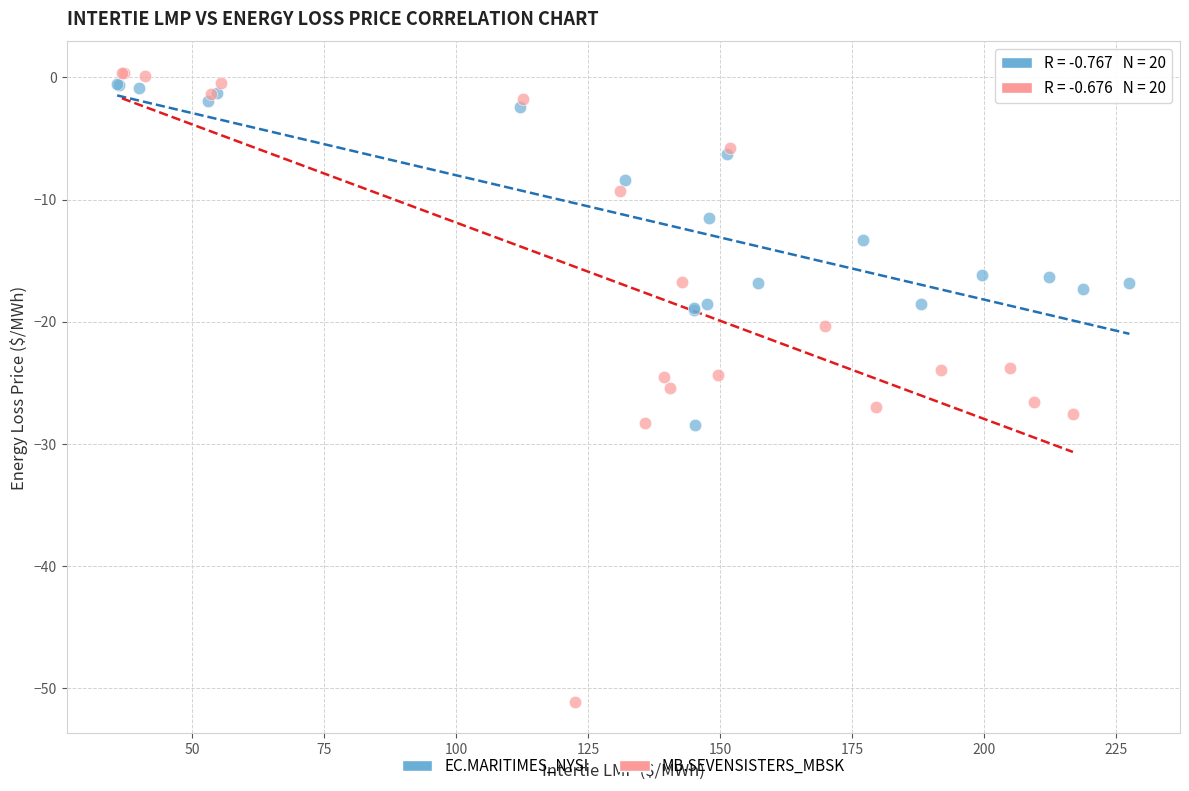

Which series reaches the minimum Y coordinate?

MB.SEVENSISTERS_MBSK